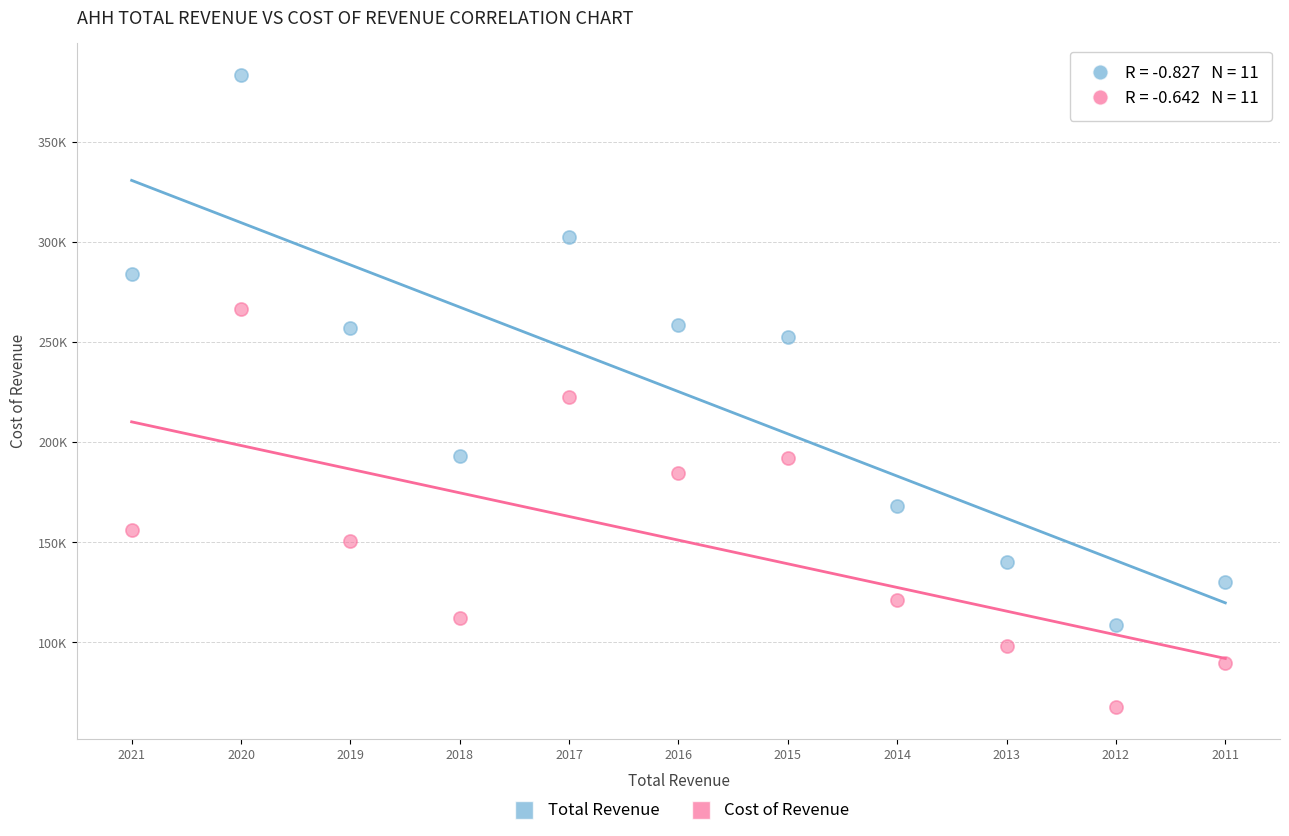

What are all the series names shown in the legend?

Total Revenue, Cost of Revenue